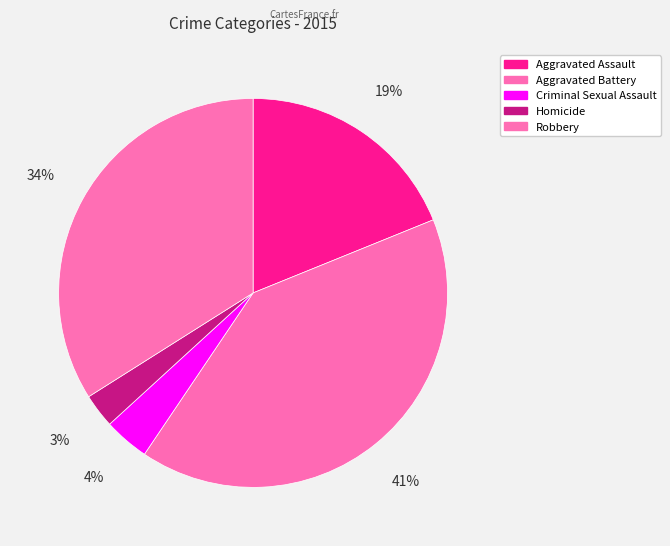

Is it true that Aggravated Assault is 8% of the pie?

False